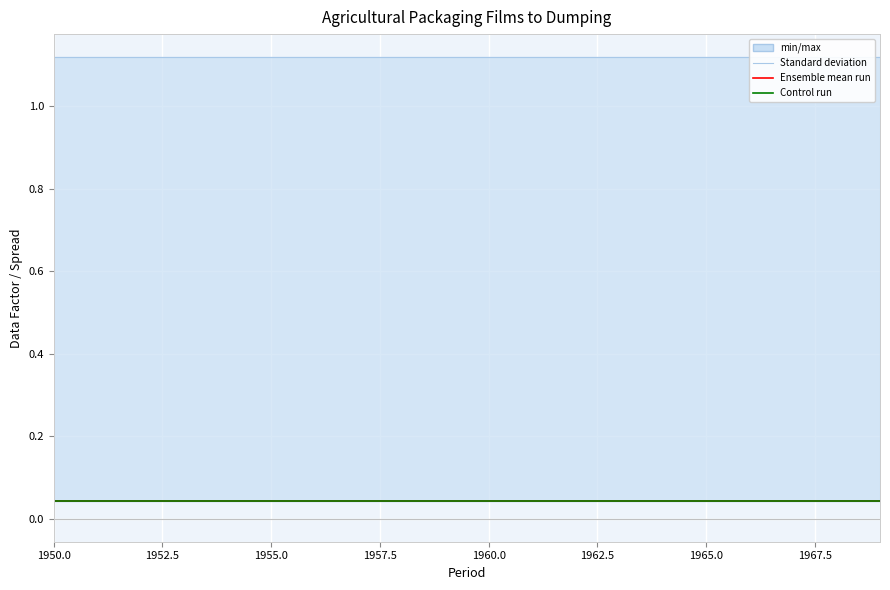

Does the chart display data point markers on the line(s)?

No